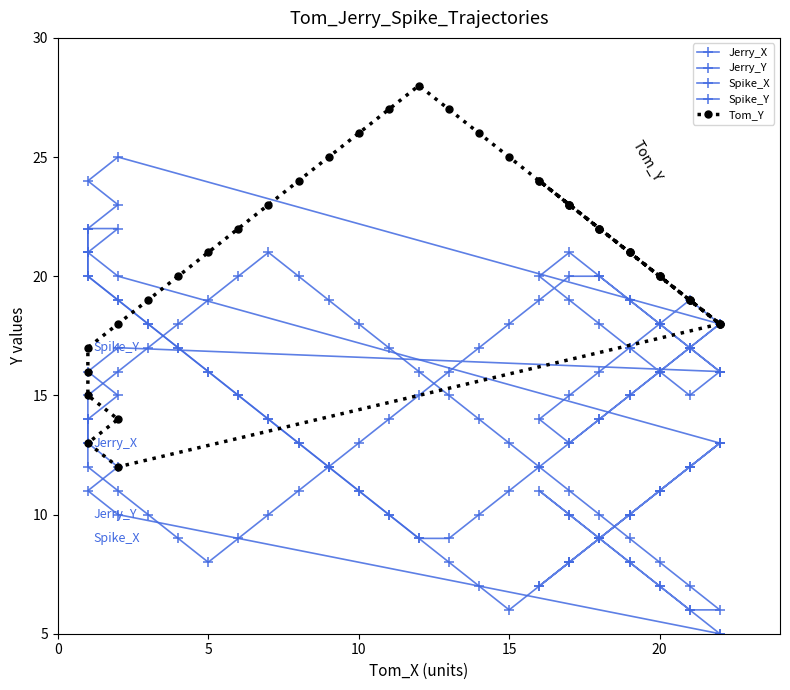

What is the minimum value for Spike_Y?

8